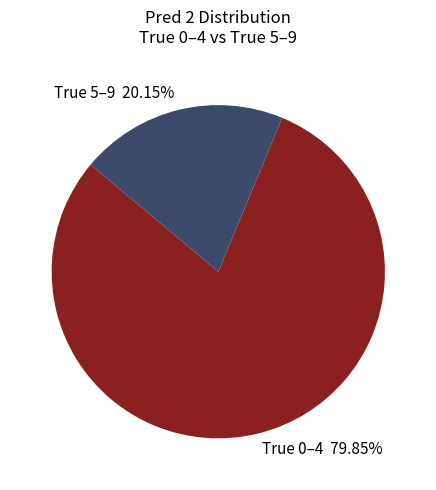

Which slice represents more than half of the pie?

True 0–4 79.85%